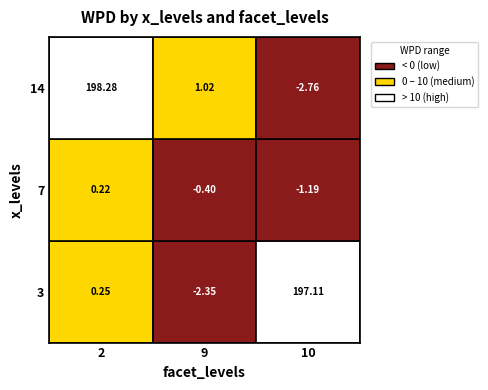

At how many categories does at least one series exceed 5?

2